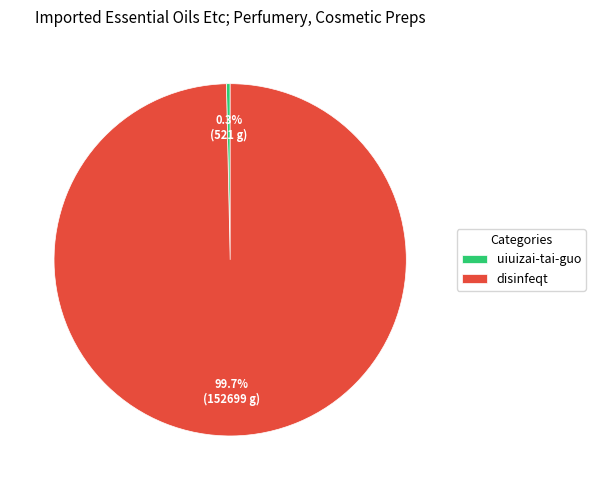

Which has a higher value, disinfeqt or uiuizai-tai-guo?

disinfeqt